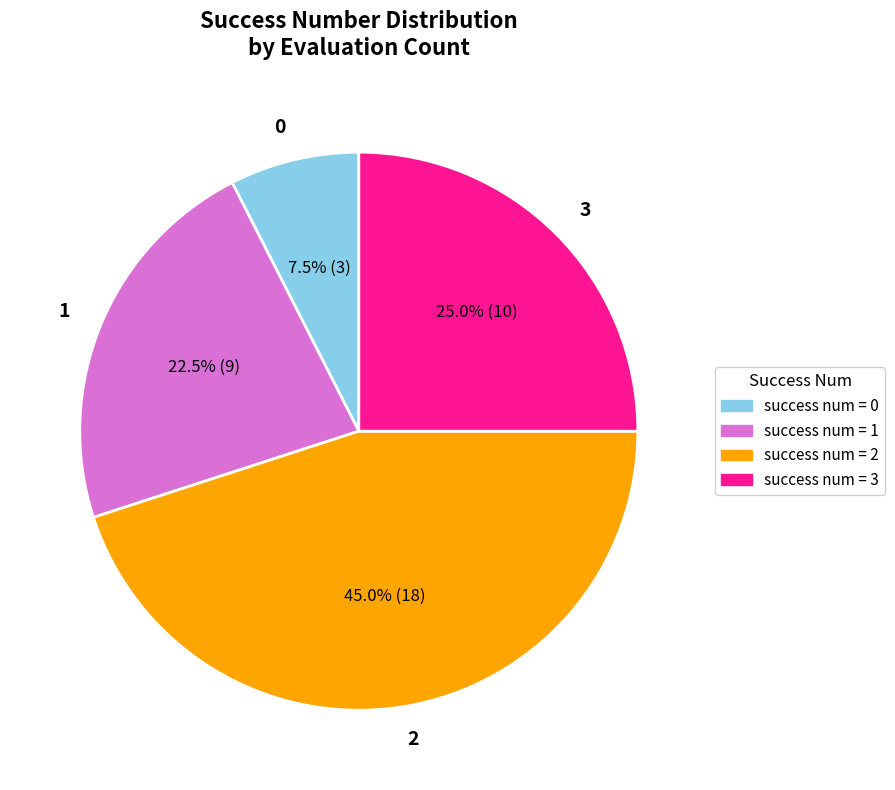

What is the total percentage of 3 and 1?

47.5%